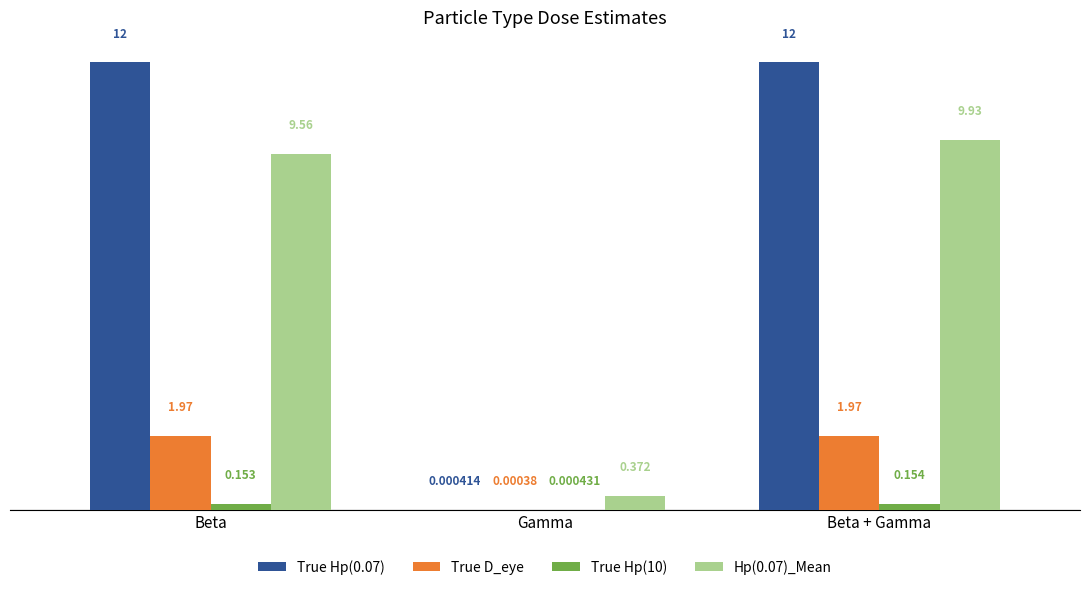

Which category has the highest value in the True Hp(0.07) series?

Beta + Gamma